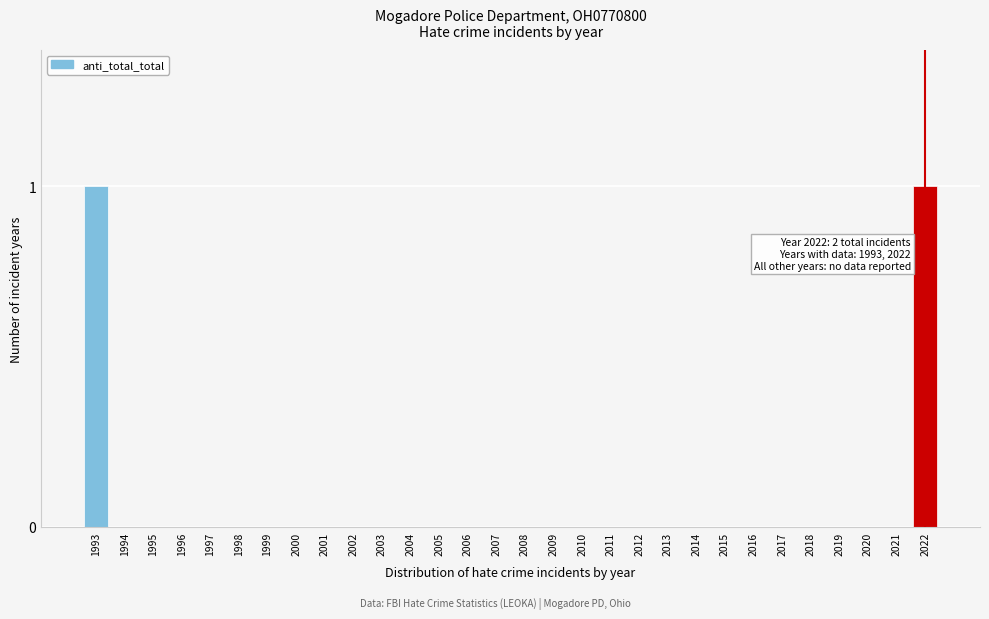

Reading left to right, what are all the values shown in this chart?

1993=1	1994=0	1995=0	1996=0	1997=0	1998=0	1999=0	2000=0	2001=0	2002=0	2003=0	2004=0	2005=0	2006=0	2007=0	2008=0	2009=0	2010=0	2011=0	2012=0	2013=0	2014=0	2015=0	2016=0	2017=0	2018=0	2019=0	2020=0	2021=0	2022=1